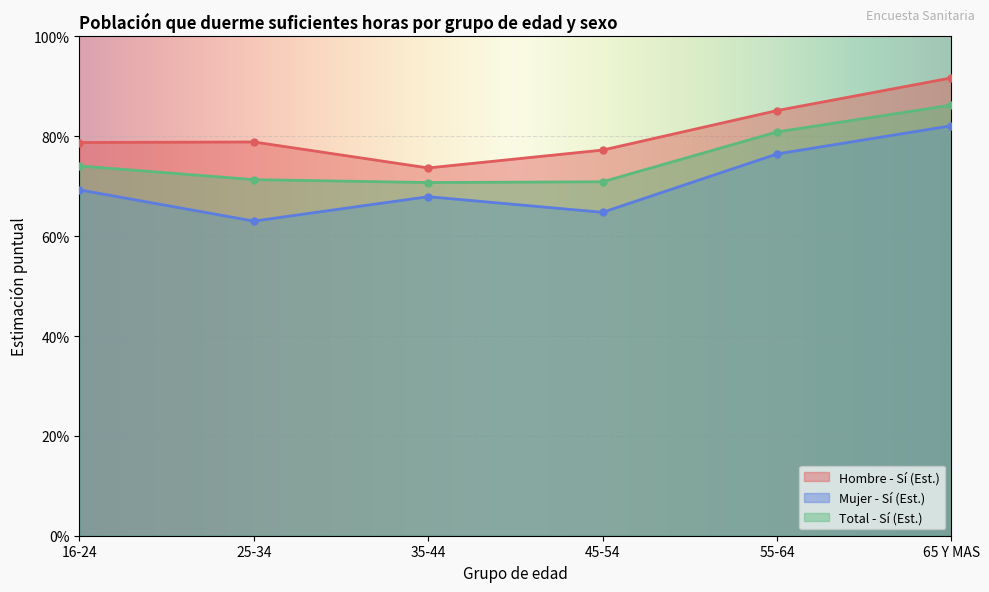

Is it true that Mujer - Sí (Est.) equals 0.3 at 35-44?

False